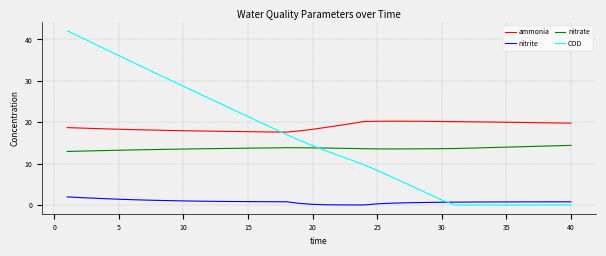

Which series has the largest range (max minus min)?

COD